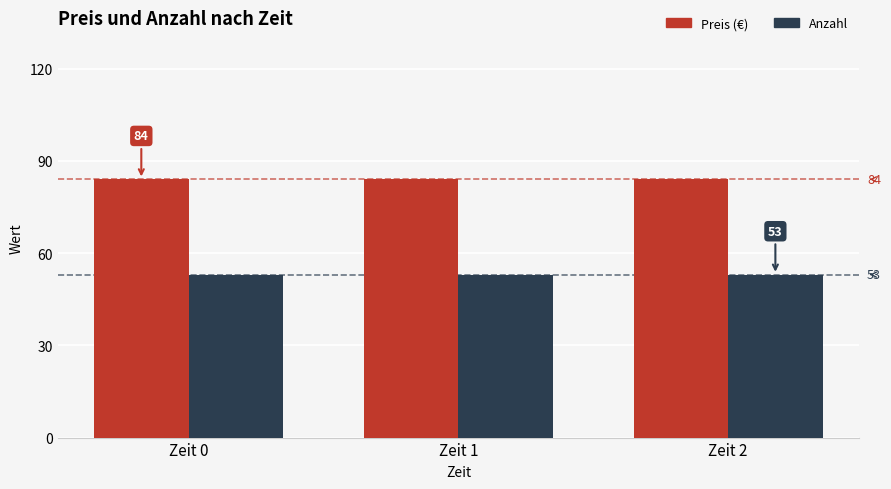

Which series has the largest total across all categories?

Preis (€)